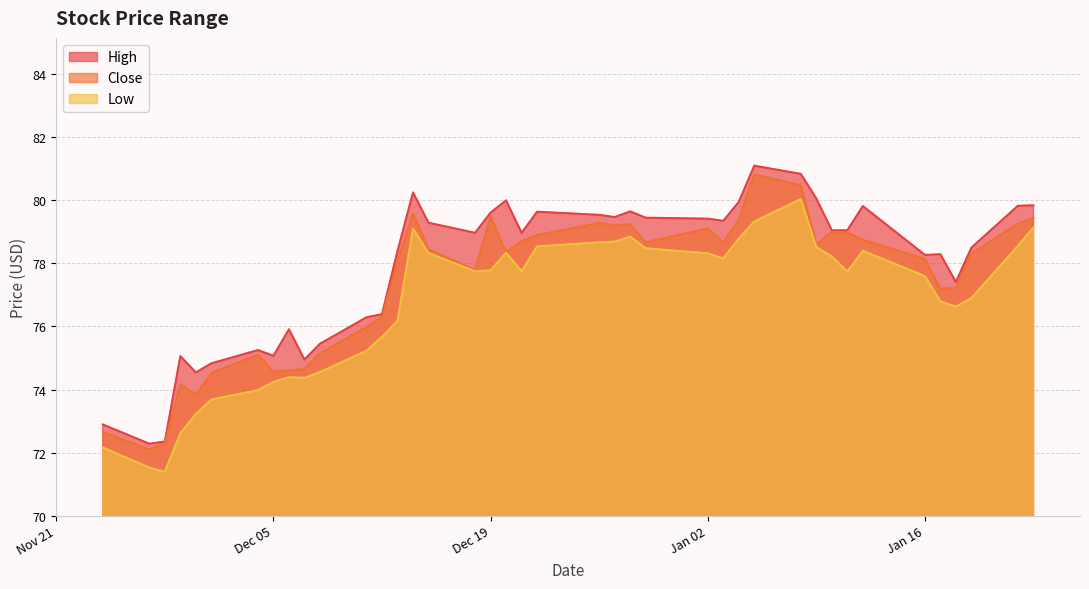

Which series has the largest total across all categories?

High